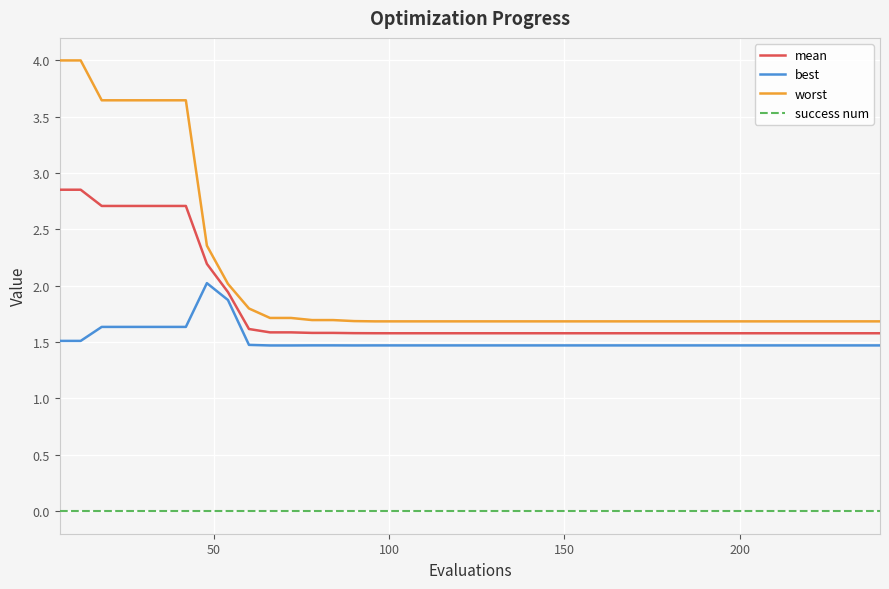

List the series in order of their peak value, lowest first.

success num, best, mean, worst